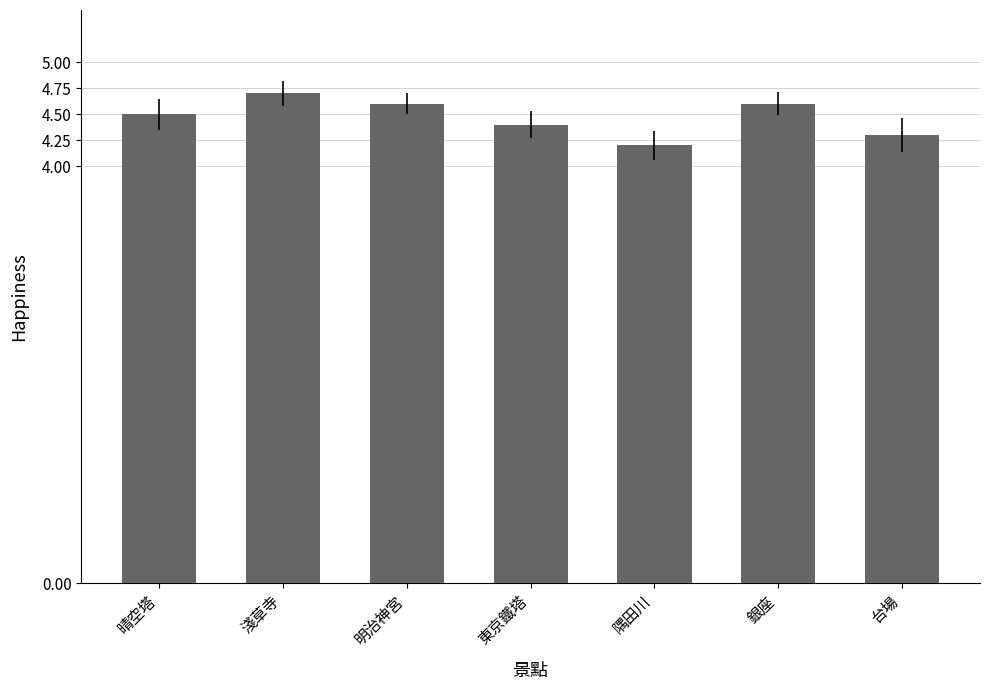

Which label corresponds to the largest value in the chart?

淺草寺